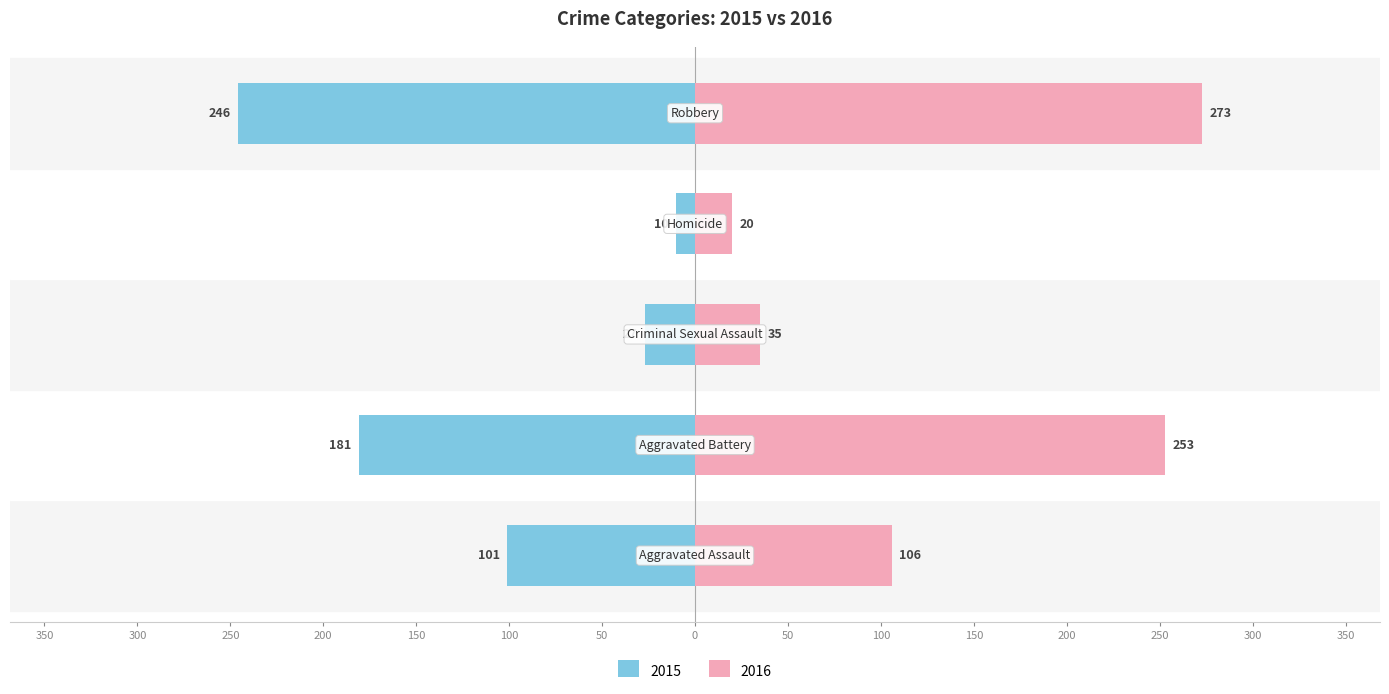

What is the difference between the 2015 values at Aggravated Battery and Criminal Sexual Assault?

154